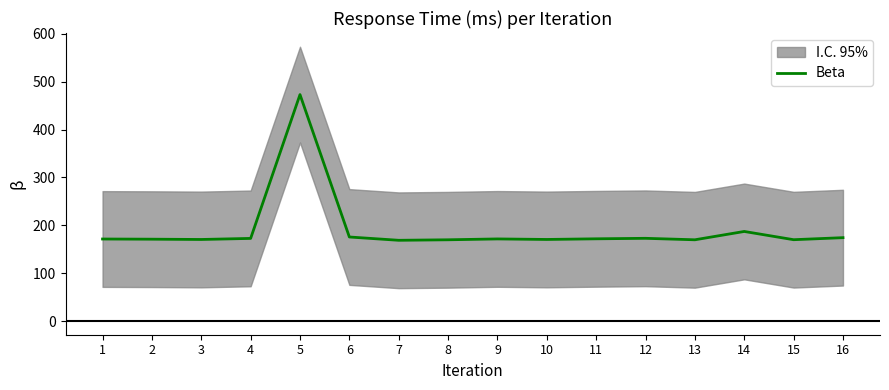

True or false: the data has more than 1 interior local peaks.

True